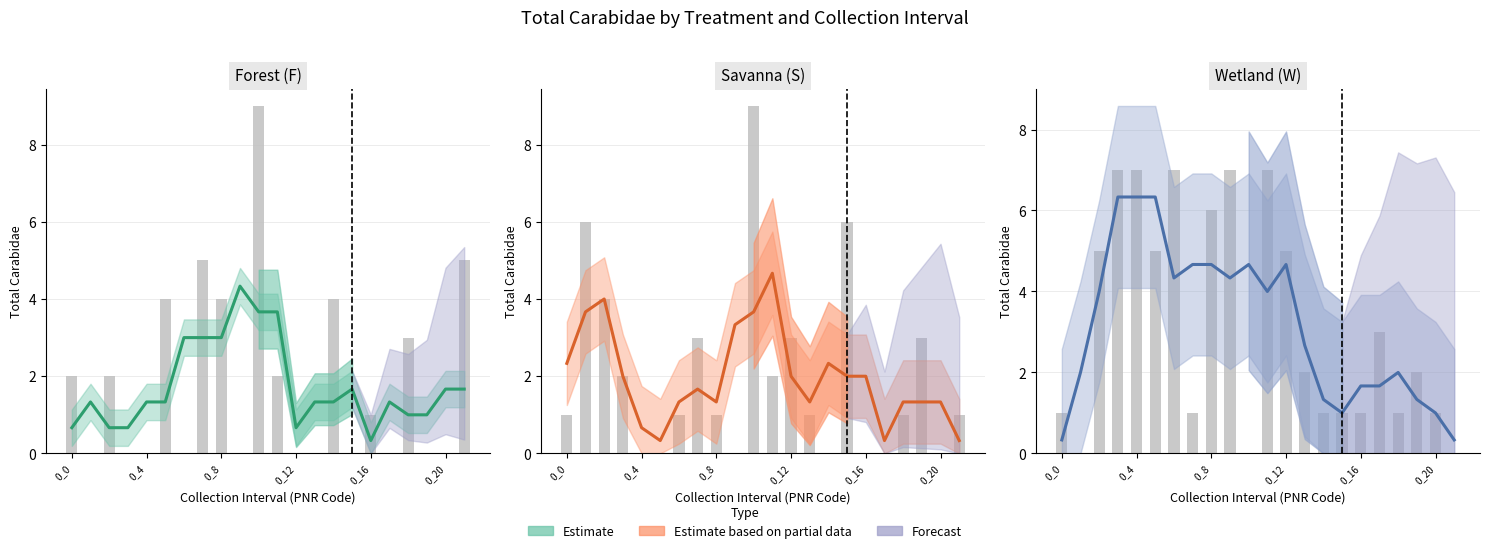

Which label corresponds to the smallest value in the chart?

0_0